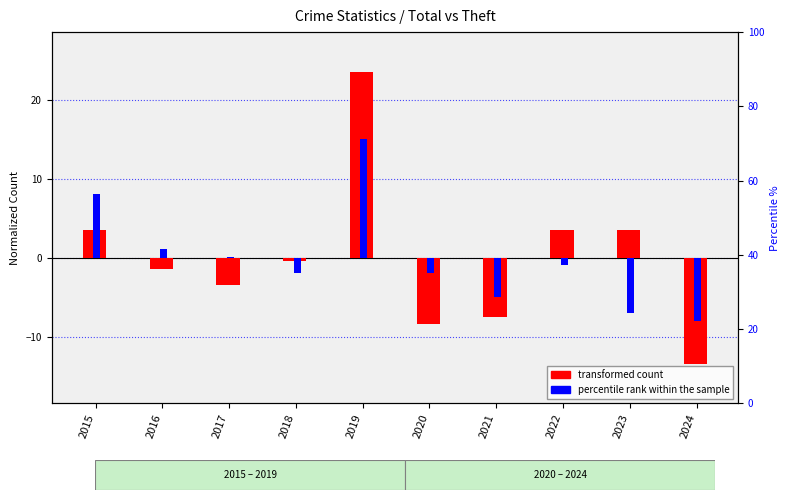

How many groups of bars are there?

10